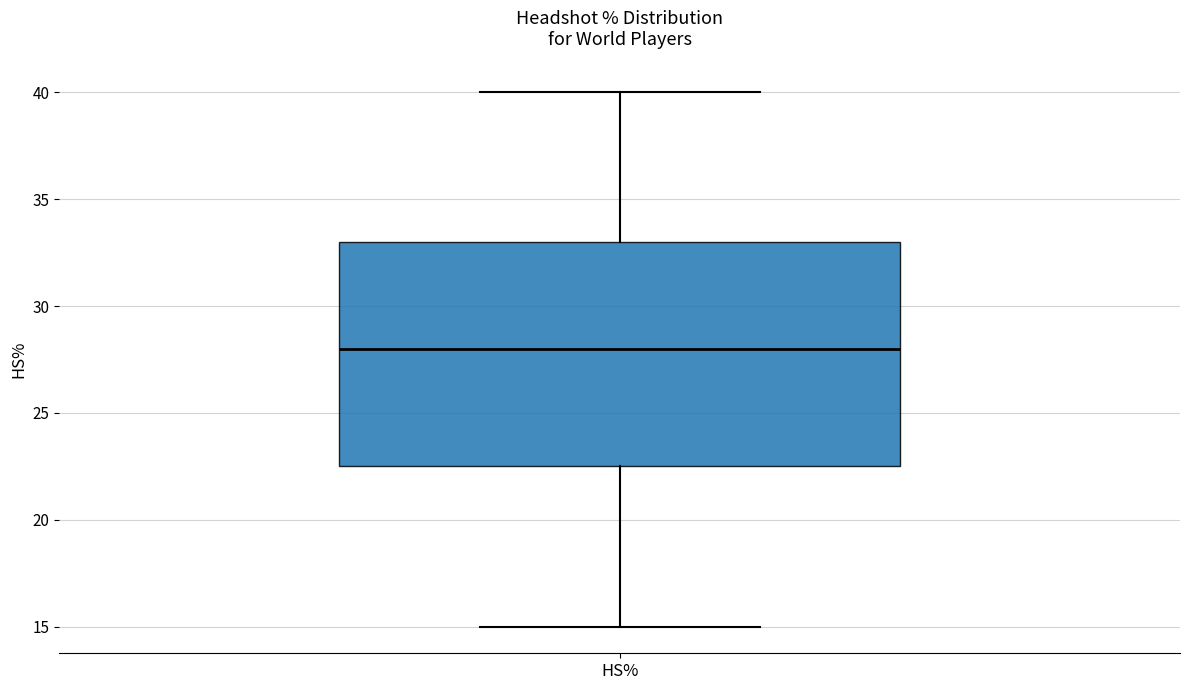

Read this box plot against the y-axis: the position of the median line, the range covered by the box, and the ends of both whiskers. The values are not printed on the chart, so give them approximately, as read against the axis.

median 28.0, box 22.5 to 33.0, whiskers 15.0 to 40.0